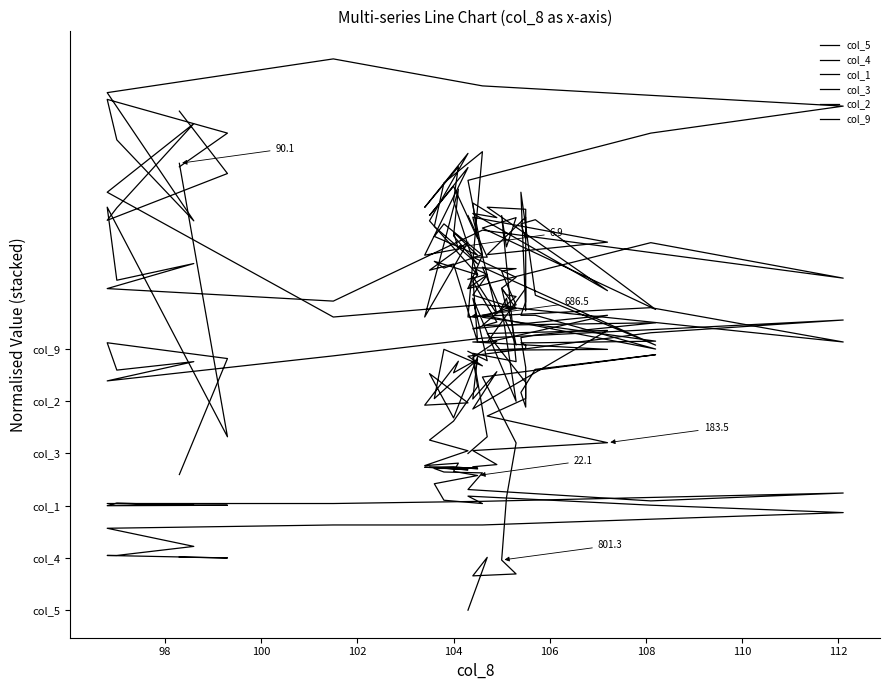

How many lines are shown in the chart?

6